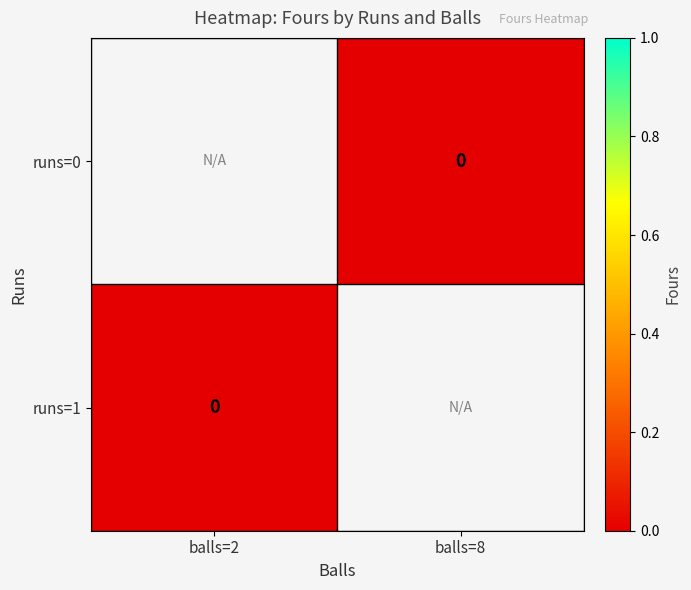

List the labels in order of runs=1 value, largest first.

balls=2, balls=8